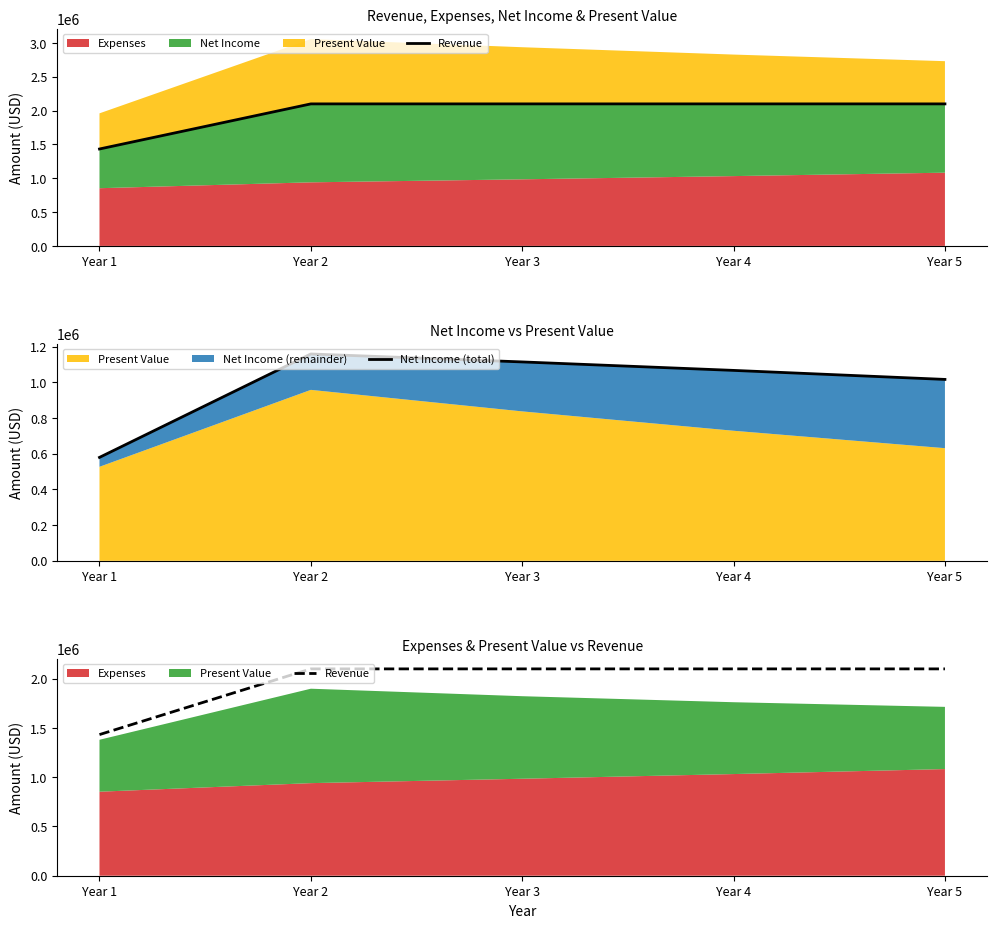

What is the sum of all Net Income (total) values?

4939043.7